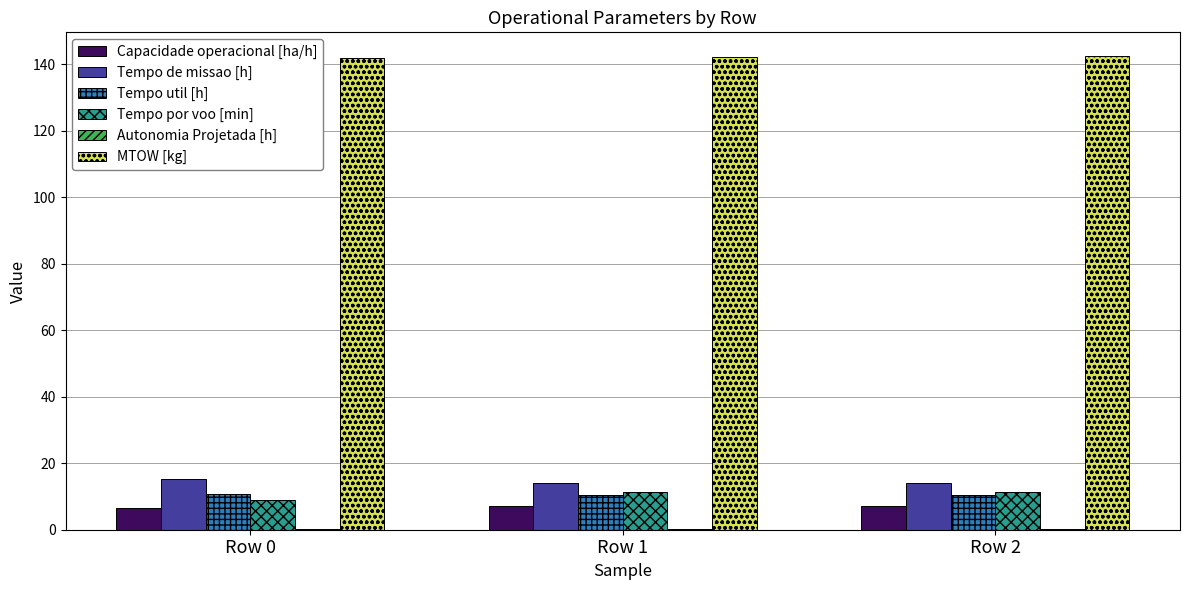

What is the highest value of the Tempo de missao [h] series?

15.2